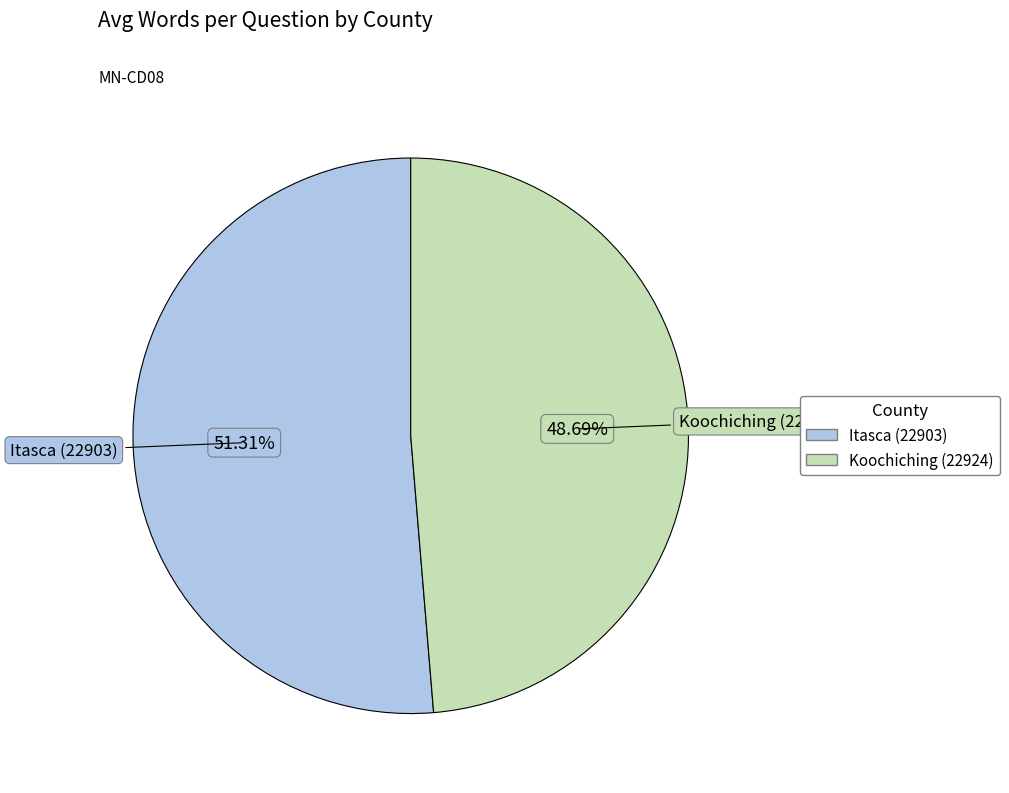

To the nearest percent, what is the average slice percentage?

50%